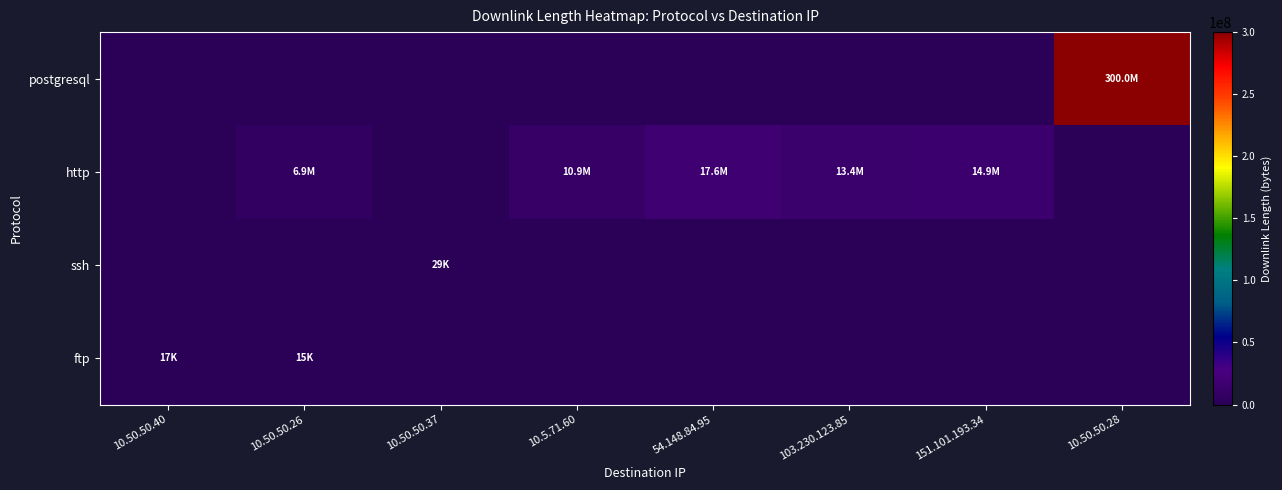

Which label corresponds to the largest value in the chart?

10.50.50.28